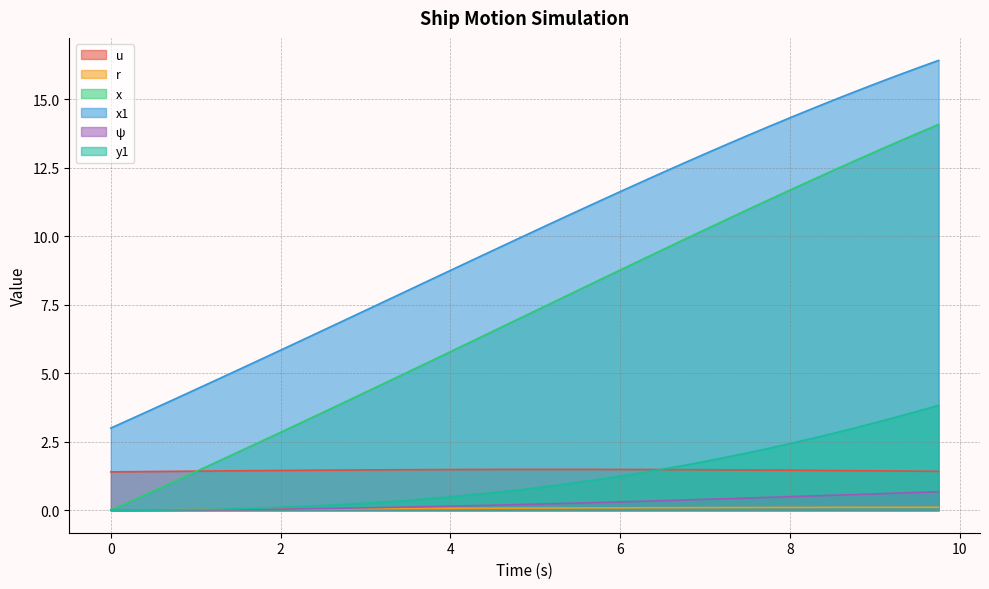

Reading left to right, what are all the values shown in this chart?

u: 0.0=1.4	0.25=1.4	0.5=1.4	0.75=1.4	1.0=1.4	1.25=1.4	1.5=1.4	1.75=1.4	2.0=1.5	2.25=1.5	2.5=1.5	2.75=1.5	3.0=1.5	3.25=1.5	3.5=1.5	3.75=1.5	4.0=1.5	4.25=1.5	4.5=1.5	4.75=1.5	5.0=1.5	5.25=1.5	5.5=1.5	5.75=1.5	6.0=1.5	6.25=1.5	6.5=1.5	6.75=1.5	7.0=1.5	7.25=1.5	7.5=1.5	7.75=1.5	8.0=1.5	8.25=1.5	8.5=1.5	8.75=1.4	9.0=1.4	9.25=1.4	9.5=1.4	9.75=1.4
r: 0.0=0.0	0.25=0.0	0.5=0.0	0.75=0.0	1.0=0.0	1.25=0.0	1.5=0.0	1.75=0.0	2.0=0.0	2.25=0.0	2.5=0.0	2.75=0.1	3.0=0.1	3.25=0.1	3.5=0.1	3.75=0.1	4.0=0.1	4.25=0.1	4.5=0.1	4.75=0.1	5.0=0.1	5.25=0.1	5.5=0.1	5.75=0.1	6.0=0.1	6.25=0.1	6.5=0.1	6.75=0.1	7.0=0.1	7.25=0.1	7.5=0.1	7.75=0.1	8.0=0.1	8.25=0.1	8.5=0.1	8.75=0.1	9.0=0.1	9.25=0.1	9.5=0.1	9.75=0.1
x: 0.0=0.0	0.25=0.3	0.5=0.7	0.75=1.1	1.0=1.4	1.25=1.8	1.5=2.1	1.75=2.5	2.0=2.8	2.25=3.2	2.5=3.6	2.75=3.9	3.0=4.3	3.25=4.7	3.5=5.0	3.75=5.4	4.0=5.8	4.25=6.2	4.5=6.5	4.75=6.9	5.0=7.3	5.25=7.7	5.5=8.0	5.75=8.4	6.0=8.8	6.25=9.1	6.5=9.5	6.75=9.9	7.0=10.2	7.25=10.6	7.5=11.0	7.75=11.3	8.0=11.7	8.25=12.0	8.5=12.4	8.75=12.7	9.0=13.1	9.25=13.4	9.5=13.8	9.75=14.1
x1: 0.0=3.0	0.25=3.4	0.5=3.7	0.75=4.1	1.0=4.4	1.25=4.8	1.5=5.1	1.75=5.5	2.0=5.8	2.25=6.2	2.5=6.6	2.75=6.9	3.0=7.3	3.25=7.7	3.5=8.0	3.75=8.4	4.0=8.8	4.25=9.1	4.5=9.5	4.75=9.8	5.0=10.2	5.25=10.6	5.5=10.9	5.75=11.3	6.0=11.6	6.25=12.0	6.5=12.3	6.75=12.7	7.0=13.0	7.25=13.4	7.5=13.7	7.75=14.0	8.0=14.3	8.25=14.6	8.5=15.0	8.75=15.3	9.0=15.6	9.25=15.9	9.5=16.1	9.75=16.4
psi: 0.0=0.0	0.25=0.0	0.5=0.0	0.75=0.0	1.0=0.0	1.25=0.0	1.5=0.0	1.75=0.0	2.0=0.0	2.25=0.1	2.5=0.1	2.75=0.1	3.0=0.1	3.25=0.1	3.5=0.1	3.75=0.1	4.0=0.1	4.25=0.2	4.5=0.2	4.75=0.2	5.0=0.2	5.25=0.2	5.5=0.3	5.75=0.3	6.0=0.3	6.25=0.3	6.5=0.4	6.75=0.4	7.0=0.4	7.25=0.4	7.5=0.4	7.75=0.5	8.0=0.5	8.25=0.5	8.5=0.5	8.75=0.6	9.0=0.6	9.25=0.6	9.5=0.7	9.75=0.7
y1: 0.0=0.0	0.25=0.0	0.5=0.0	0.75=0.0	1.0=0.0	1.25=0.0	1.5=0.1	1.75=0.1	2.0=0.1	2.25=0.1	2.5=0.2	2.75=0.2	3.0=0.3	3.25=0.3	3.5=0.4	3.75=0.4	4.0=0.5	4.25=0.6	4.5=0.6	4.75=0.7	5.0=0.8	5.25=0.9	5.5=1.0	5.75=1.1	6.0=1.2	6.25=1.4	6.5=1.5	6.75=1.6	7.0=1.8	7.25=1.9	7.5=2.1	7.75=2.3	8.0=2.4	8.25=2.6	8.5=2.8	8.75=3.0	9.0=3.2	9.25=3.4	9.5=3.6	9.75=3.8